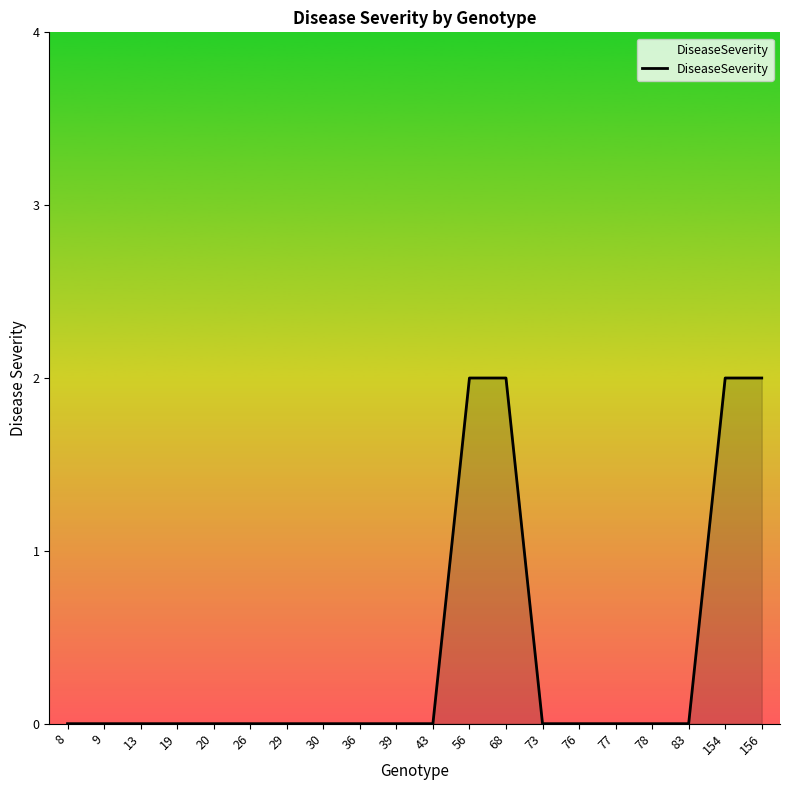

The chart shows a value of -1 at 78. True or false?

False